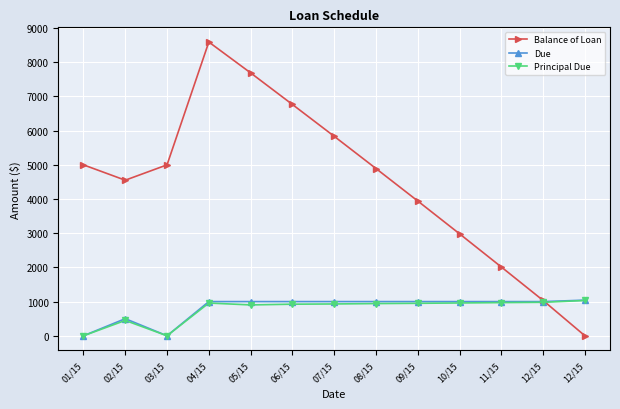

Reading right to left, what are all the values shown in this chart?

Balance of Loan: 12/15=0.0	12/15=1032.5	11/15=2012.0	10/15=2982.6	09/15=3942.4	08/15=4892.6	07/15=5835.0	06/15=6766.0	05/15=7690.2	04/15=8592.9	03/15=5000.0	02/15=4551.0	01/15=5000.0
Due: 12/15=1042.7	12/15=1000.0	11/15=1000.0	10/15=1000.0	09/15=1000.0	08/15=1000.0	07/15=1000.0	06/15=1000.0	05/15=1000.0	04/15=1000.0	03/15=0.0	02/15=500.0	01/15=0.0
Principal Due: 12/15=1032.5	12/15=979.5	11/15=970.6	10/15=959.8	09/15=950.1	08/15=942.5	07/15=931.0	06/15=924.1	05/15=902.7	04/15=958.1	03/15=0.0	02/15=449.0	01/15=0.0